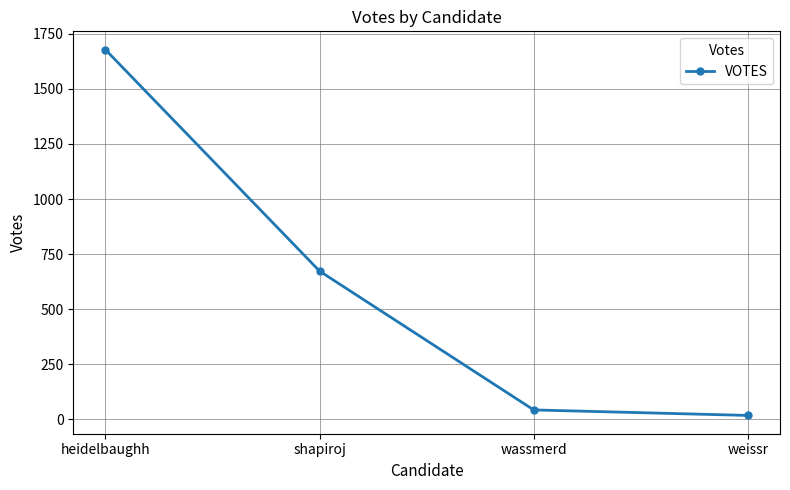

What is the label of the 3rd point from the left?

wassmerd